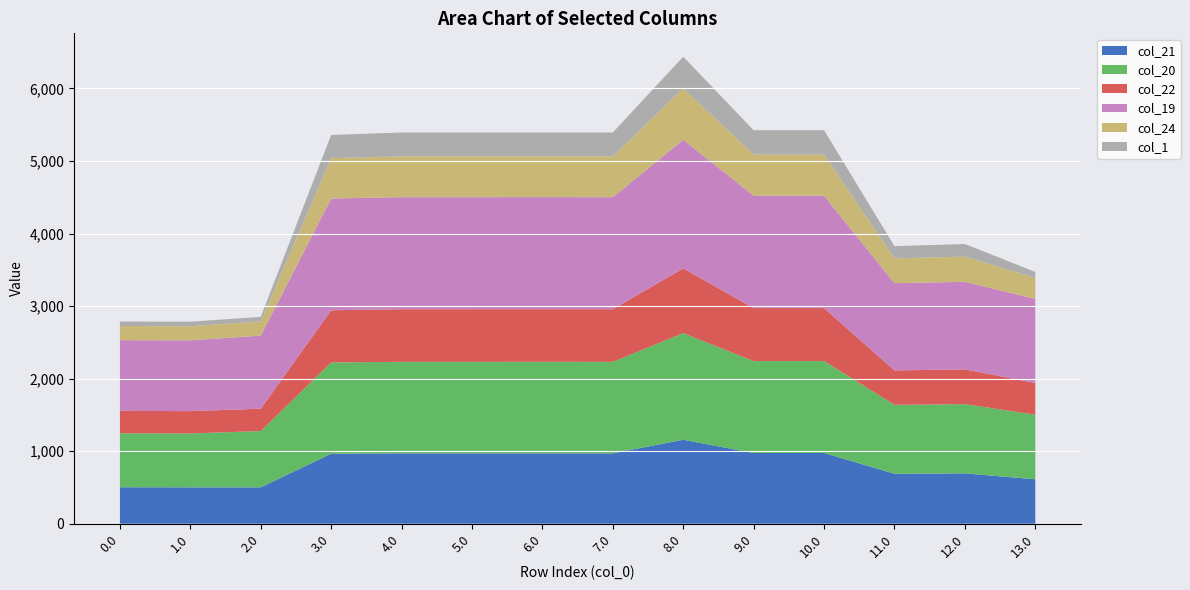

Reading left to right, list all the values displayed in this chart.

col_21: 0.0=502.9	1.0=502.0	2.0=502.0	3.0=965.4	4.0=970.3	5.0=970.3	6.0=970.4	7.0=970.3	8.0=1158.0	9.0=975.5	10.0=975.5	11.0=689.0	12.0=693.9	13.0=613.1
col_20: 0.0=743.7	1.0=742.8	2.0=775.7	3.0=1257.7	4.0=1261.6	5.0=1261.6	6.0=1261.7	7.0=1261.6	8.0=1469.5	9.0=1266.8	10.0=1266.8	11.0=950.0	12.0=954.9	13.0=890.3
col_22: 0.0=308.7	1.0=307.8	2.0=307.8	3.0=719.6	4.0=725.6	5.0=725.6	6.0=725.7	7.0=725.6	8.0=893.1	9.0=730.8	10.0=730.8	11.0=474.6	12.0=479.5	13.0=437.2
col_19: 0.0=975.9	1.0=975.0	2.0=1007.9	3.0=1541.3	4.0=1544.3	5.0=1544.4	6.0=1544.4	7.0=1544.3	8.0=1772.4	9.0=1549.5	10.0=1549.5	11.0=1202.4	12.0=1207.3	13.0=1158.8
col_24: 0.0=194.7	1.0=195.4	2.0=195.4	3.0=555.7	4.0=562.7	5.0=562.7	6.0=562.7	7.0=562.7	8.0=709.9	9.0=567.9	10.0=567.9	11.0=342.0	12.0=346.9	13.0=288.4
col_1: 0.0=61.9	1.0=62.6	2.0=62.6	3.0=319.8	4.0=328.8	5.0=328.8	6.0=328.9	7.0=328.8	8.0=435.7	9.0=334.0	10.0=334.0	11.0=168.8	12.0=173.7	13.0=82.9